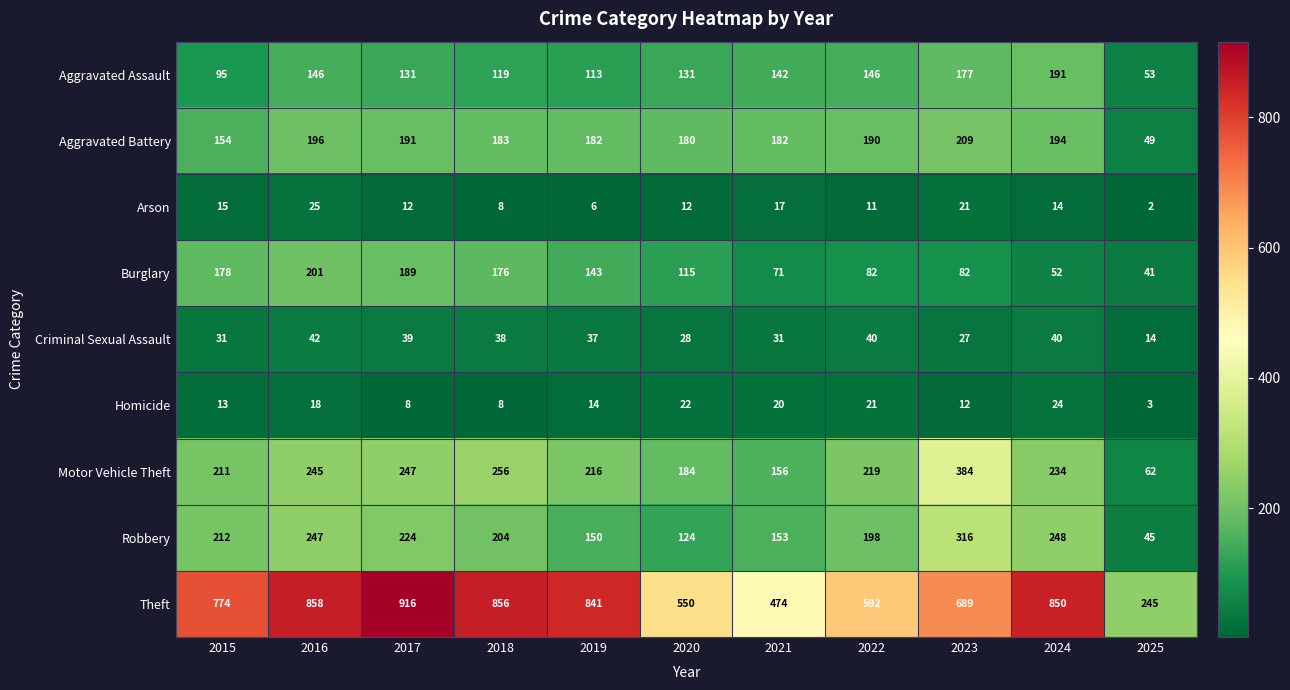

Read the Arson value at 2019.

6